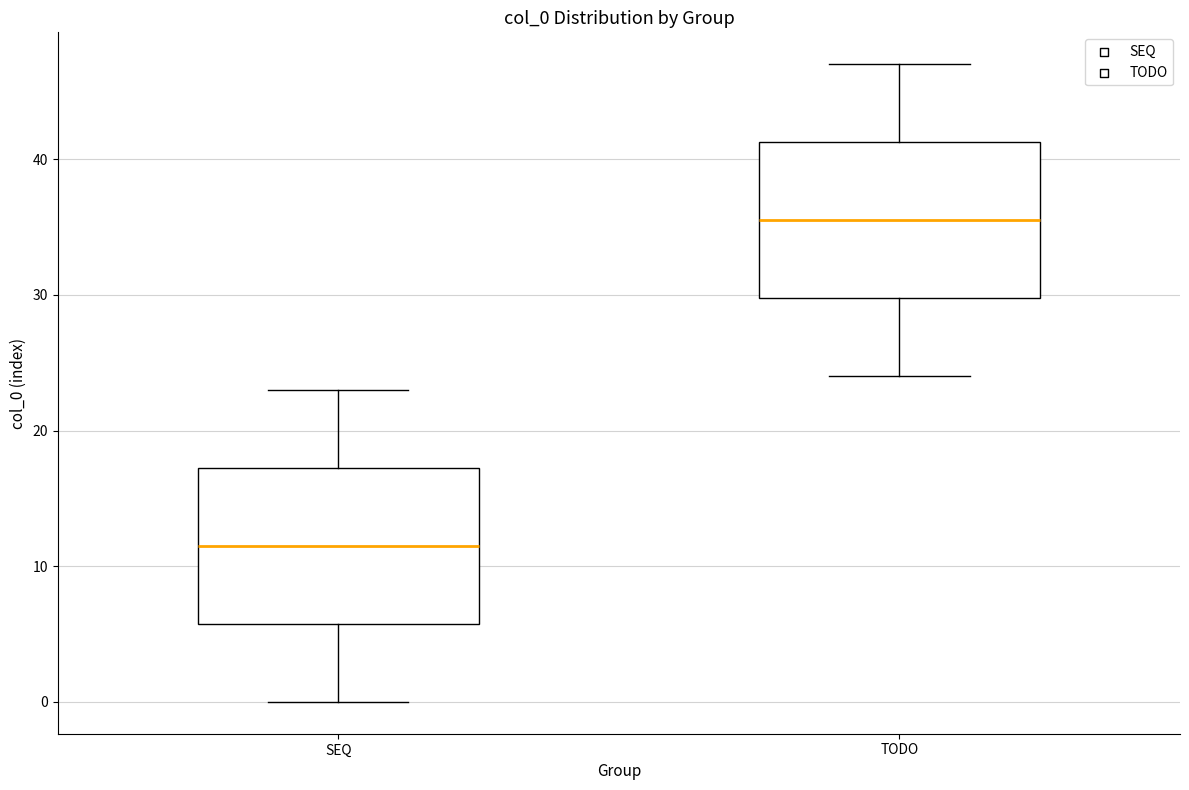

Which box's median line is the highest?

TODO